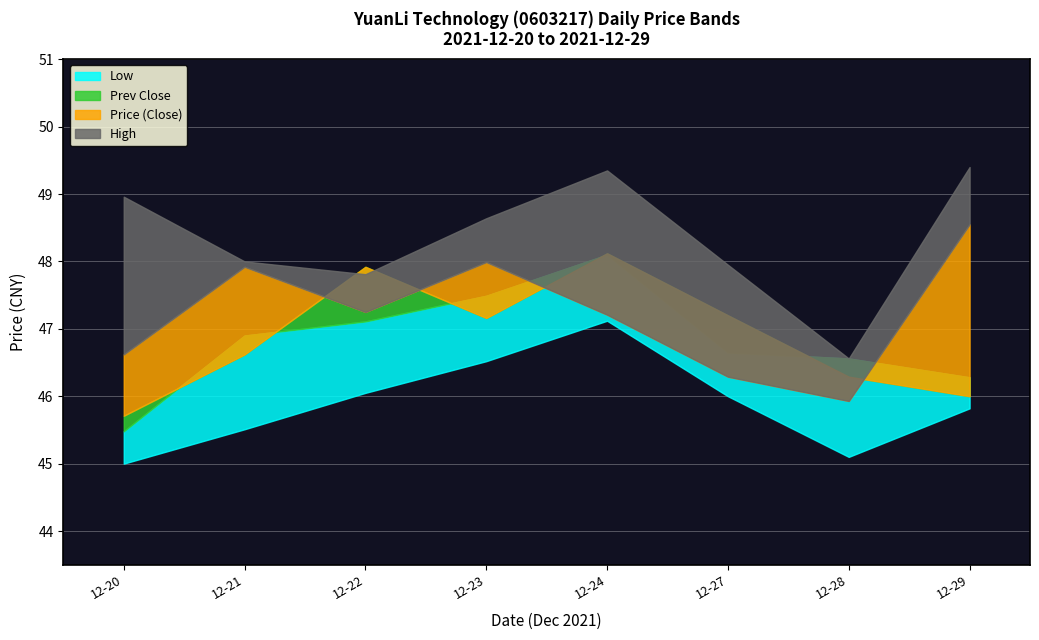

Which series has the largest total across all categories?

high